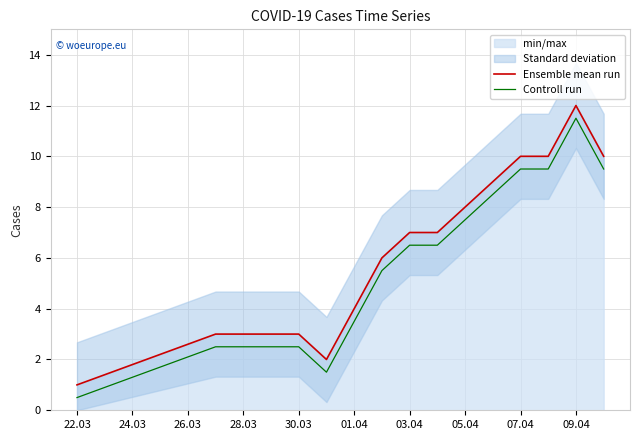

True or false: Ensemble mean run has more than 1 points higher than both neighbors.

False